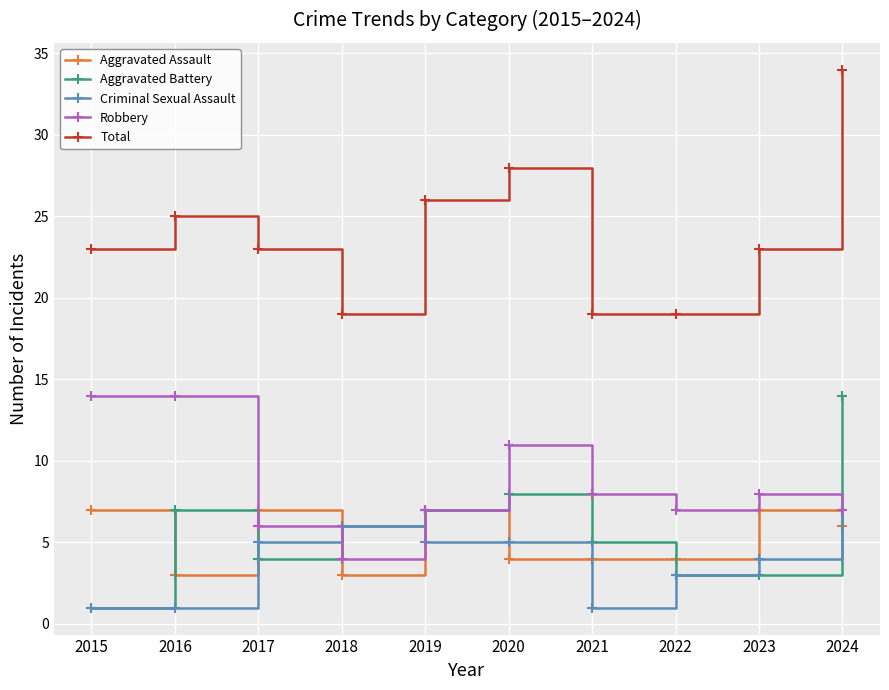

Reading right to left, transcribe all the data shown in this chart.

Aggravated Assault: 2024=6	2023=7	2022=4	2021=4	2020=4	2019=7	2018=3	2017=7	2016=3	2015=7
Aggravated Battery: 2024=14	2023=3	2022=3	2021=5	2020=8	2019=7	2018=6	2017=4	2016=7	2015=1
Criminal Sexual Assault: 2024=7	2023=4	2022=3	2021=1	2020=5	2019=5	2018=6	2017=5	2016=1	2015=1
Robbery: 2024=7	2023=8	2022=7	2021=8	2020=11	2019=7	2018=4	2017=6	2016=14	2015=14
Total: 2024=34	2023=23	2022=19	2021=19	2020=28	2019=26	2018=19	2017=23	2016=25	2015=23